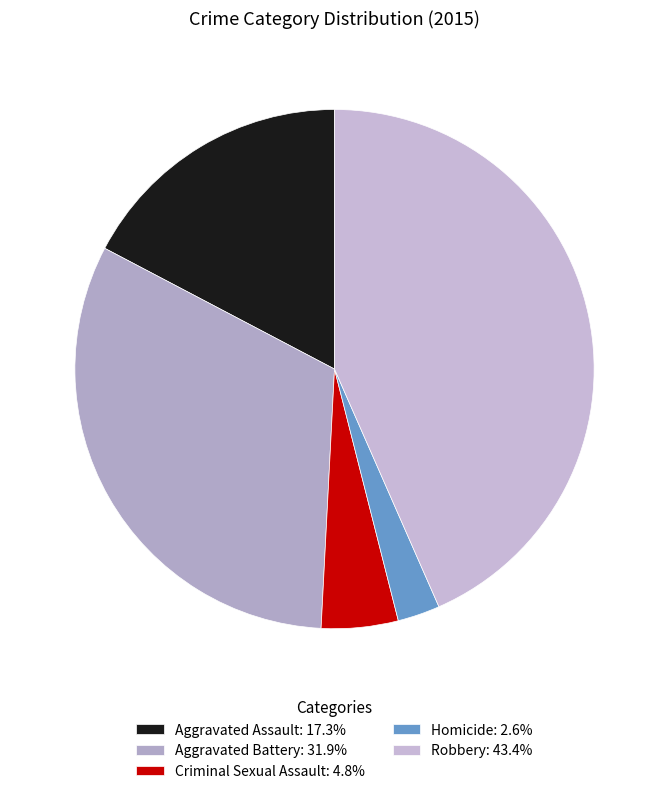

How many slices are in this pie chart?

5